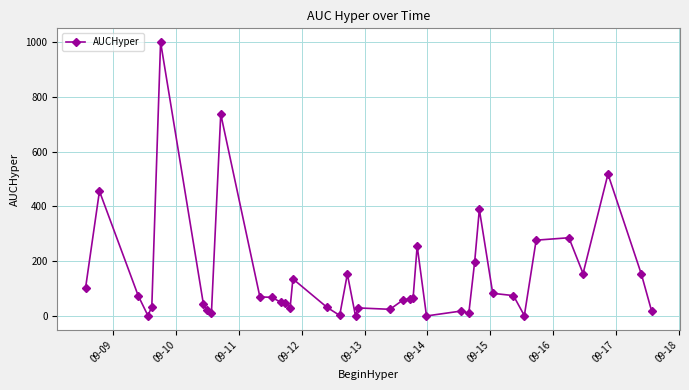

True or false: the data has more than 0 interior local peaks.

True